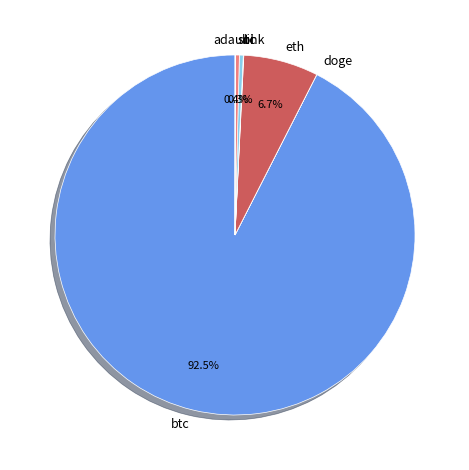

To the nearest percent, what is the difference between the eth and ltc slice percentages?

6%